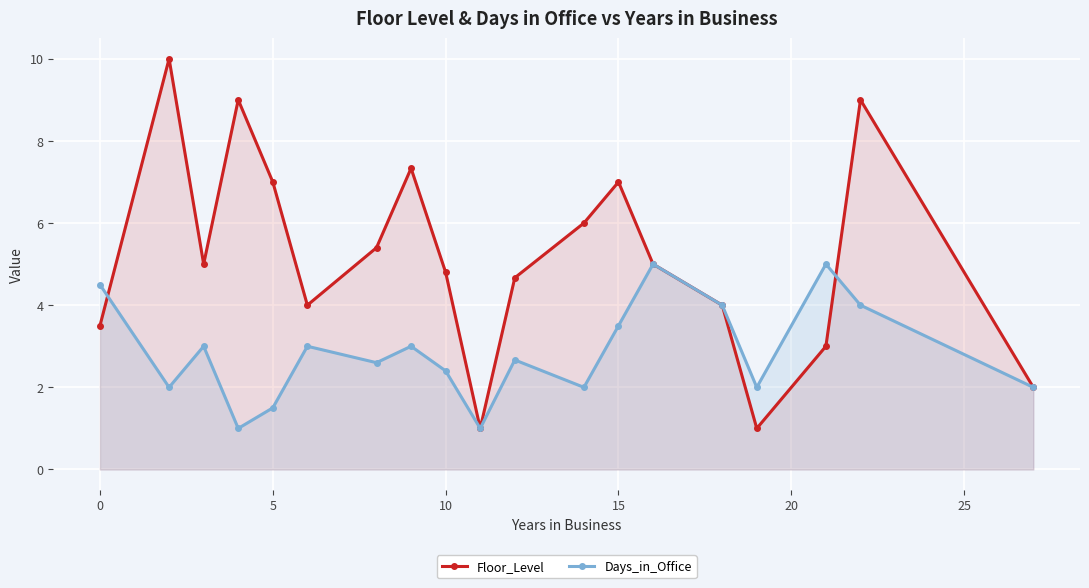

How many intersections are there between Floor_Level and Days_in_Office?

2